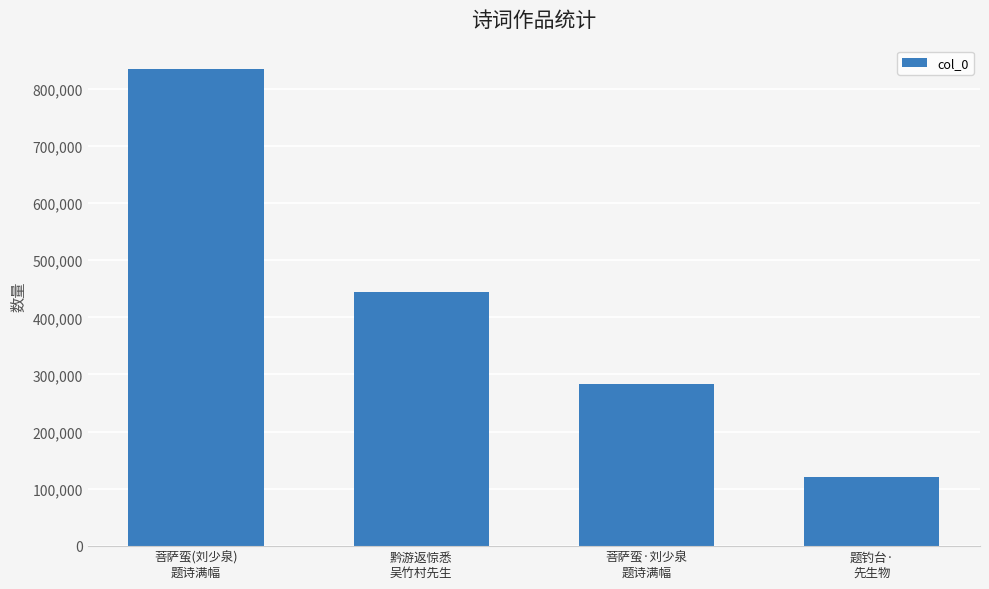

List the labels in order of value, smallest first.

题钓台·
先生物, 菩萨蛮·刘少泉
题诗满幅, 黔游返惊悉
吴竹村先生, 菩萨蛮(刘少泉)
题诗满幅